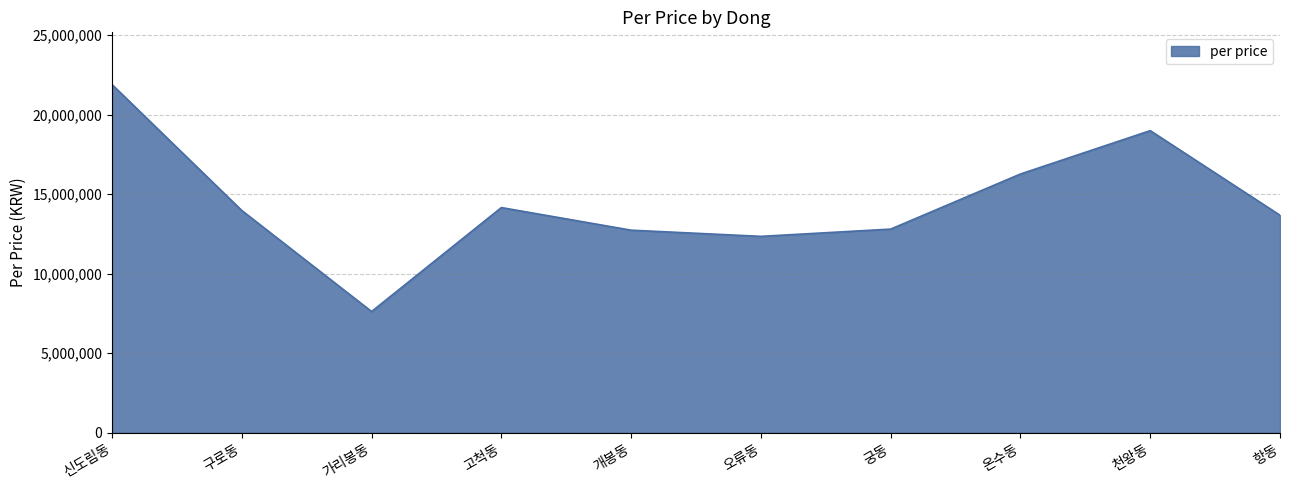

Where is the first local minimum?

가리봉동